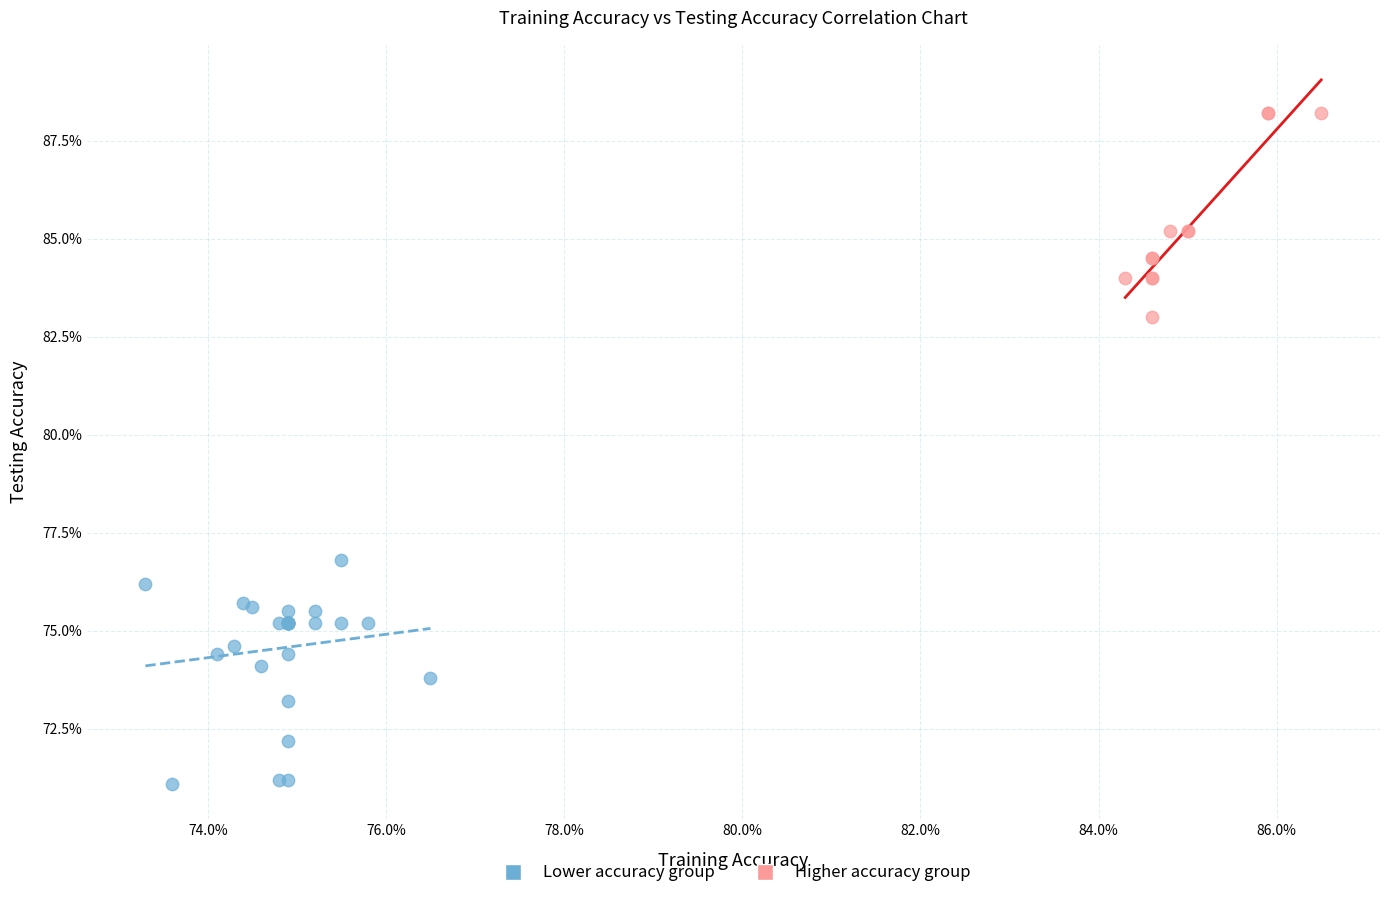

Which series has the largest Y range (max minus min)?

Lower accuracy group